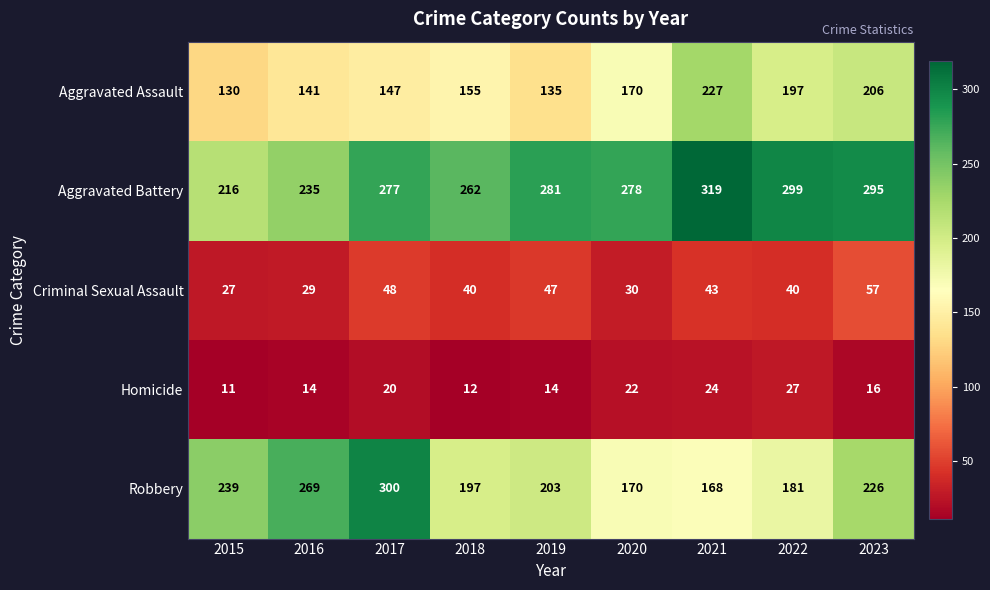

The value of Aggravated Battery at 2021 is 67. True or false?

False